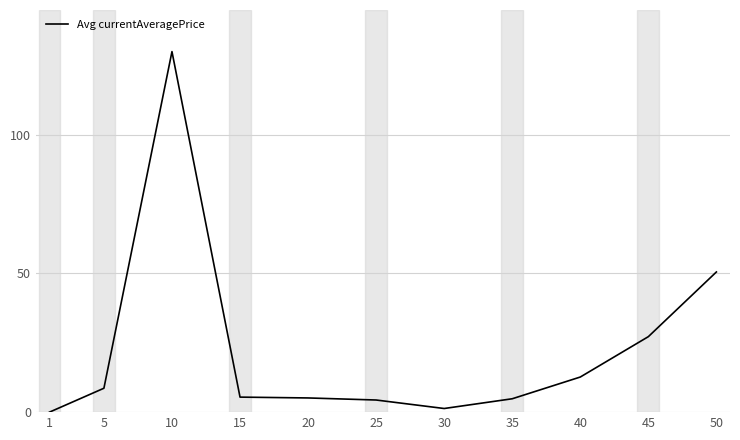

What is the ratio of the value at 25 to the value at 35?

0.9